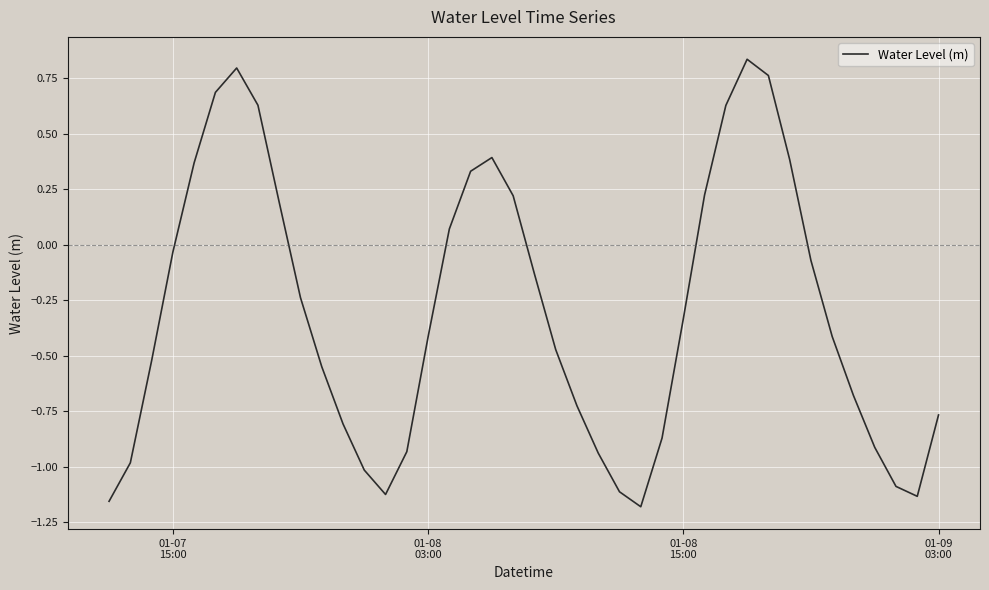

What is the difference between the maximum and minimum values?

2.0